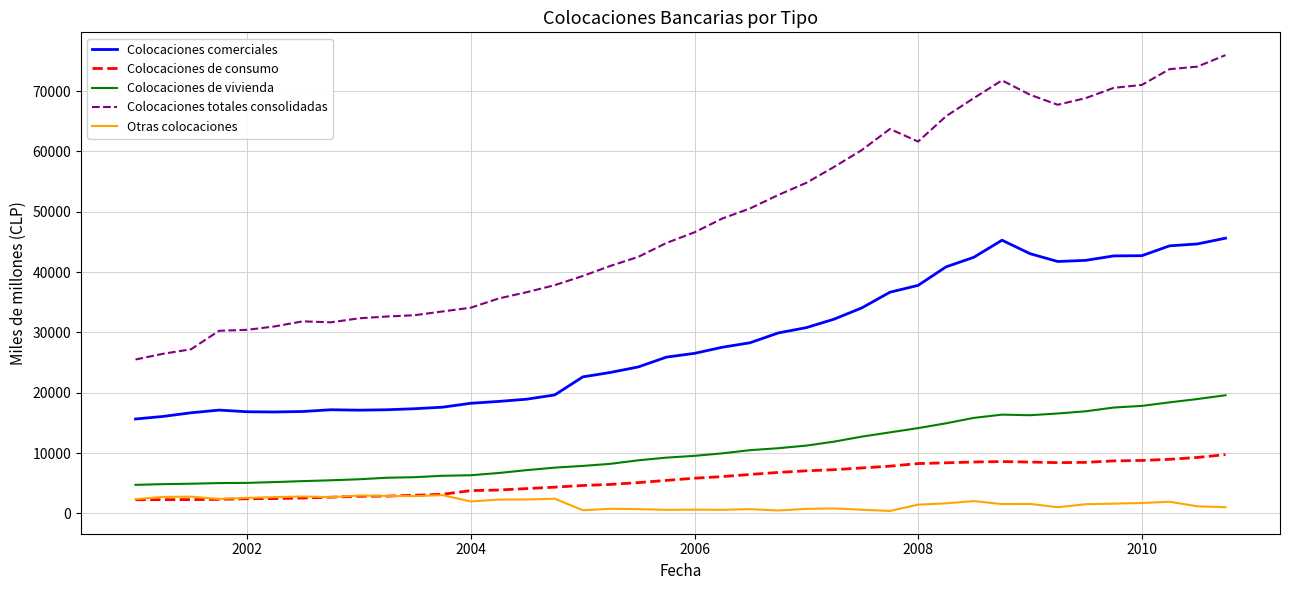

What is the maximum value for Colocaciones comerciales?

45629